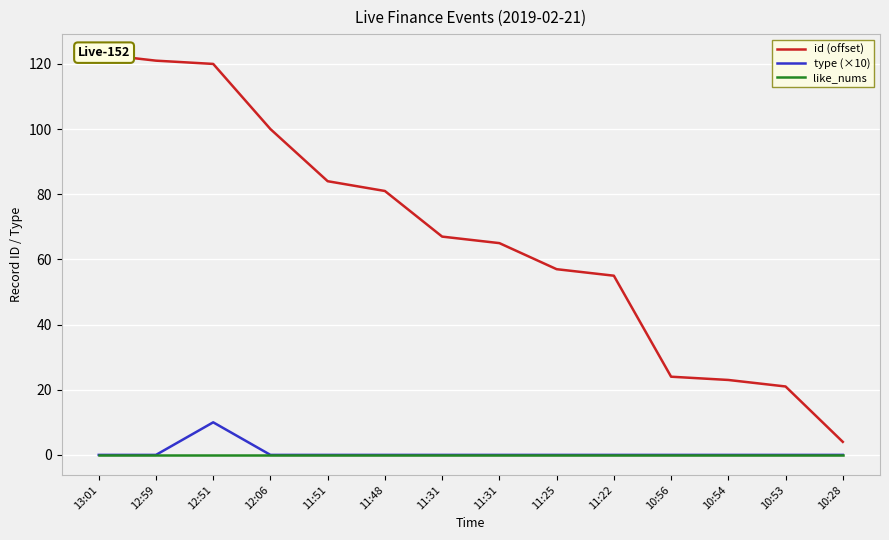

True or false: like_nums has more than 2 points higher than both neighbors.

False